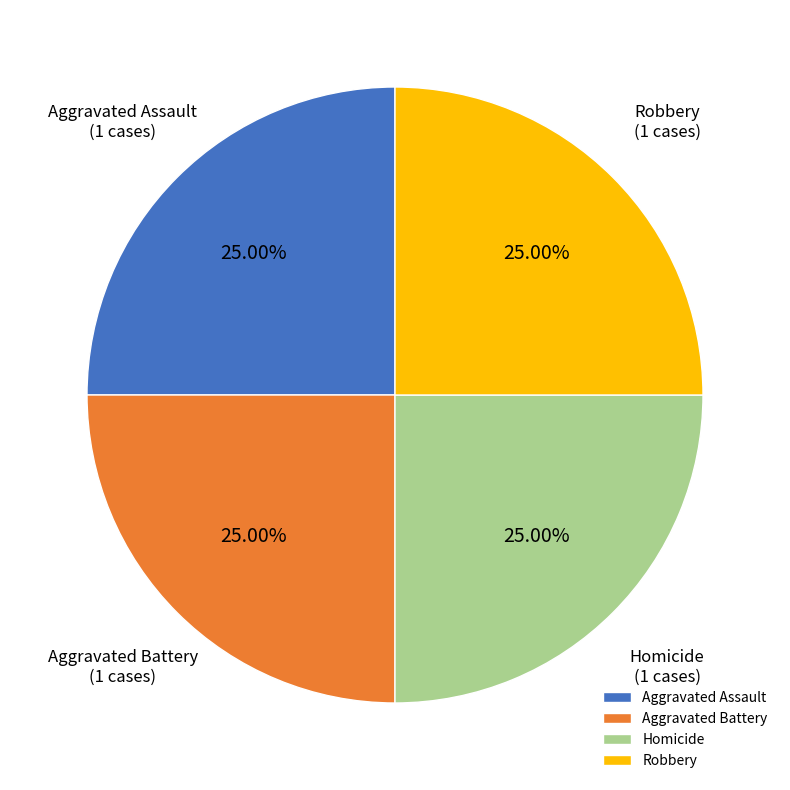

Is there a majority slice in this chart?

No